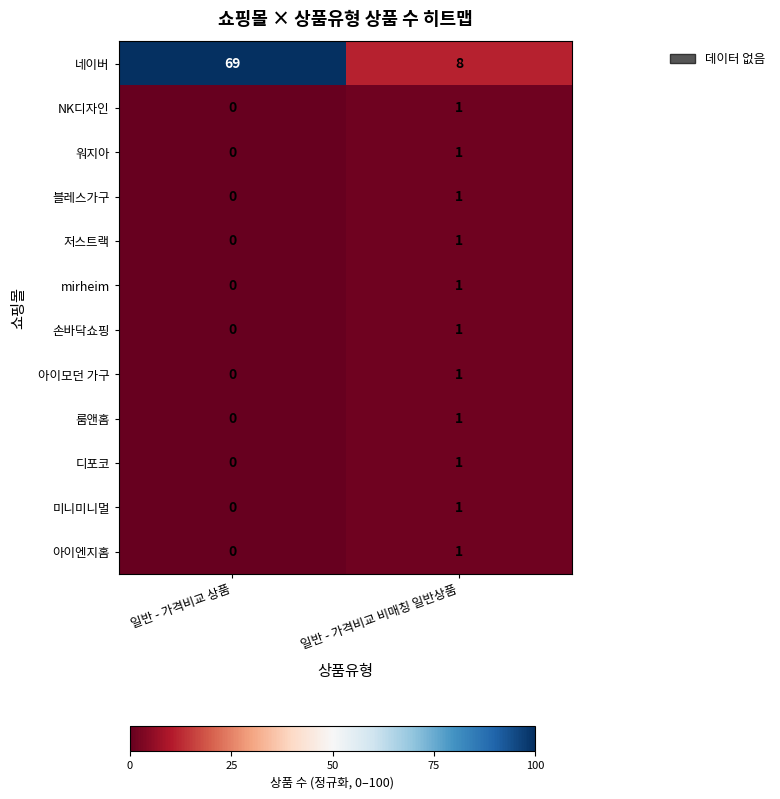

List the labels in order of 아이모던 가구 value, largest first.

일반 - 가격비교 비매칭 일반상품, 일반 - 가격비교 상품